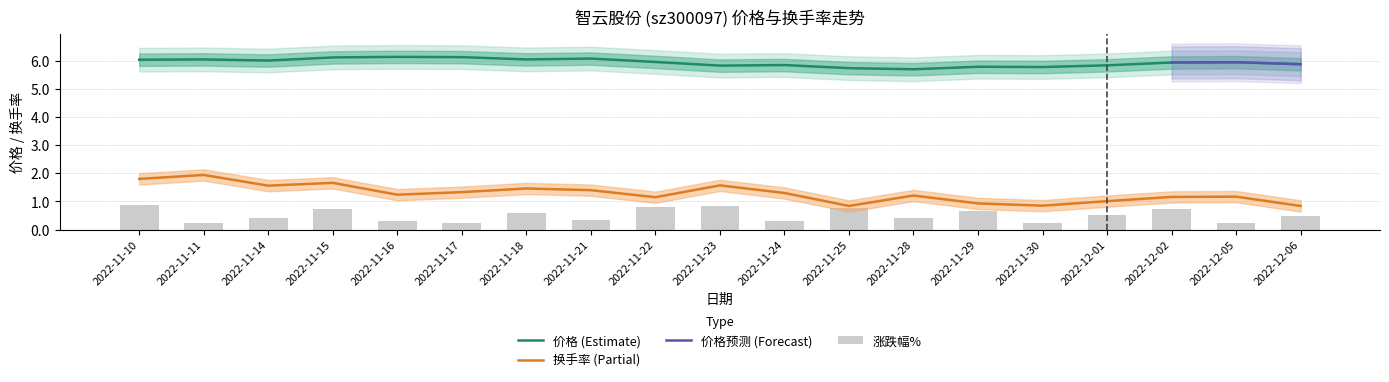

Between 2022-11-28 and 2022-11-22, which is larger?

2022-11-22